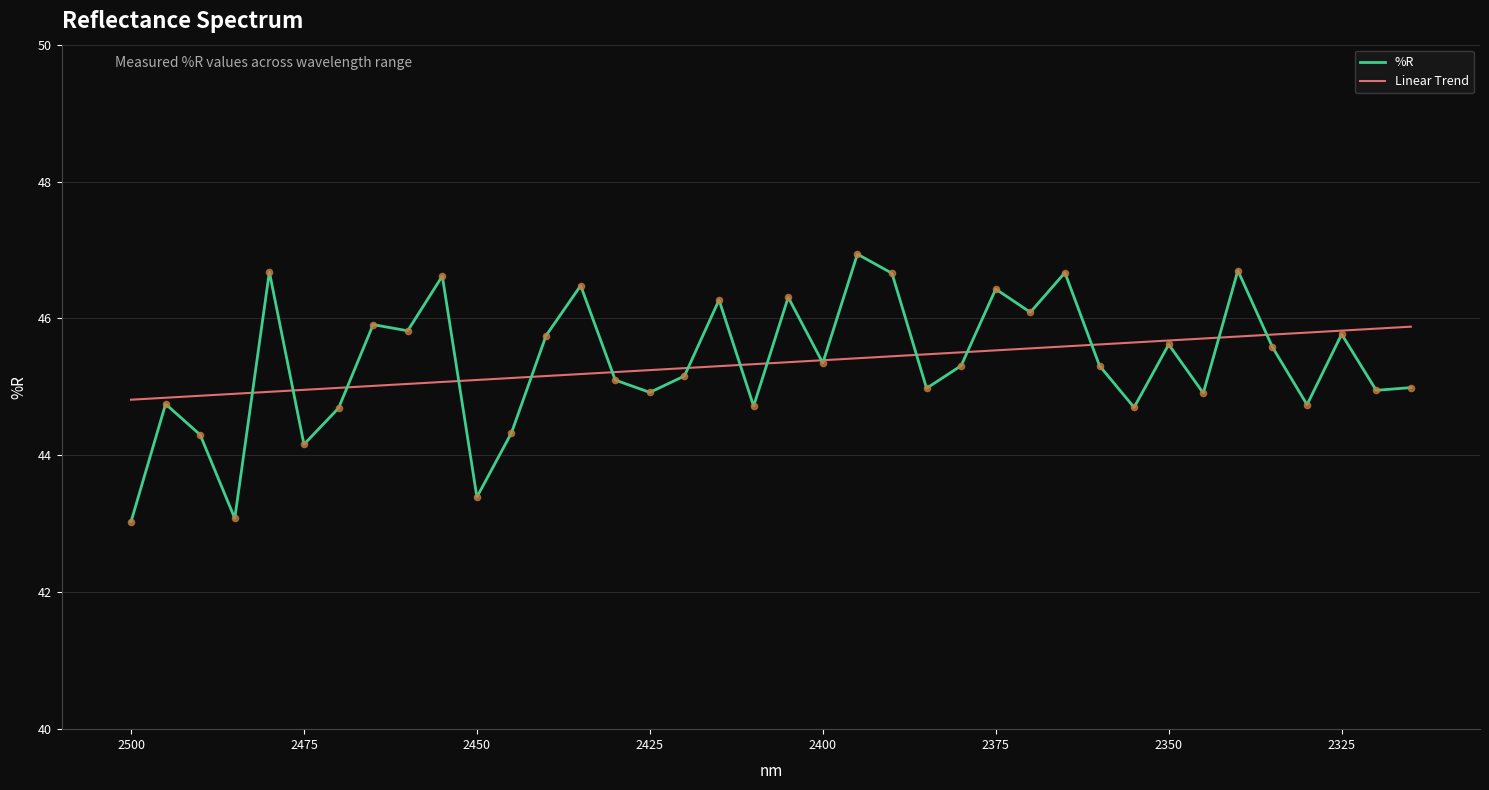

Which series contains the highest Y value?

%R